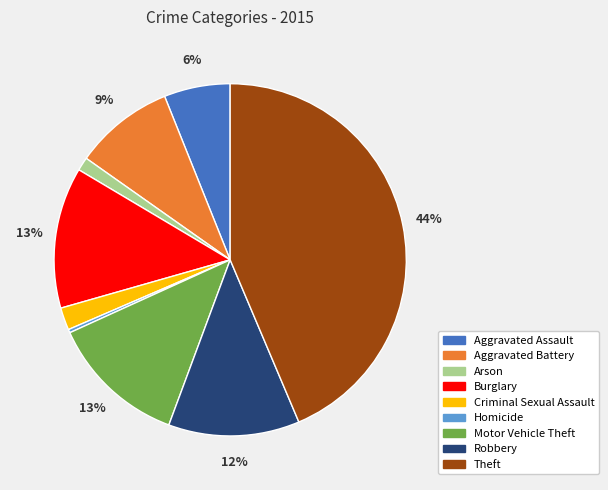

Is it true that Robbery is 12% of the pie?

True